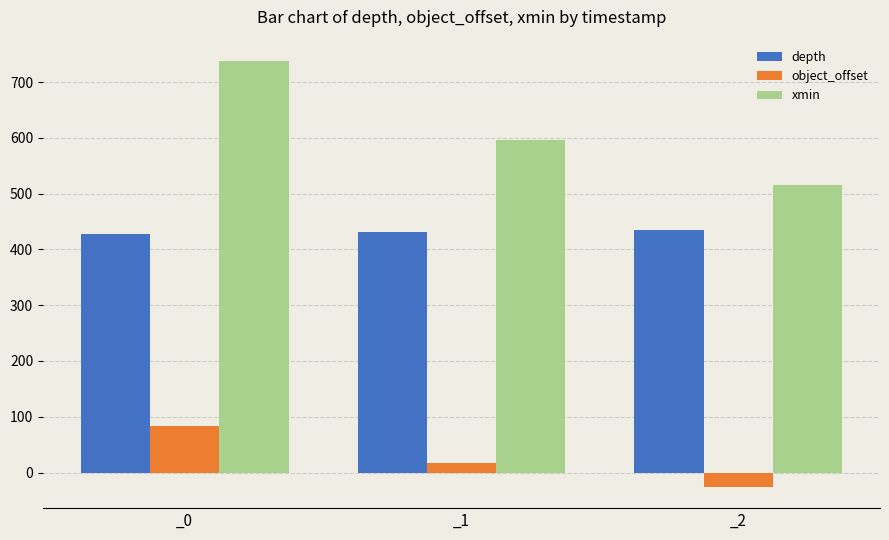

Reading left to right, what are all the values shown in this chart?

depth: _0=427.2	_1=430.7	_2=434.7
object_offset: _0=82.8	_1=17.5	_2=-25.7
xmin: _0=738.0	_1=597.0	_2=516.0